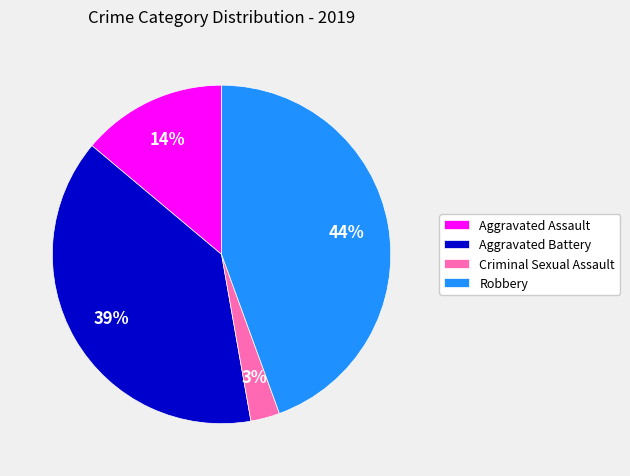

Is it true that Robbery is 1% of the pie?

False